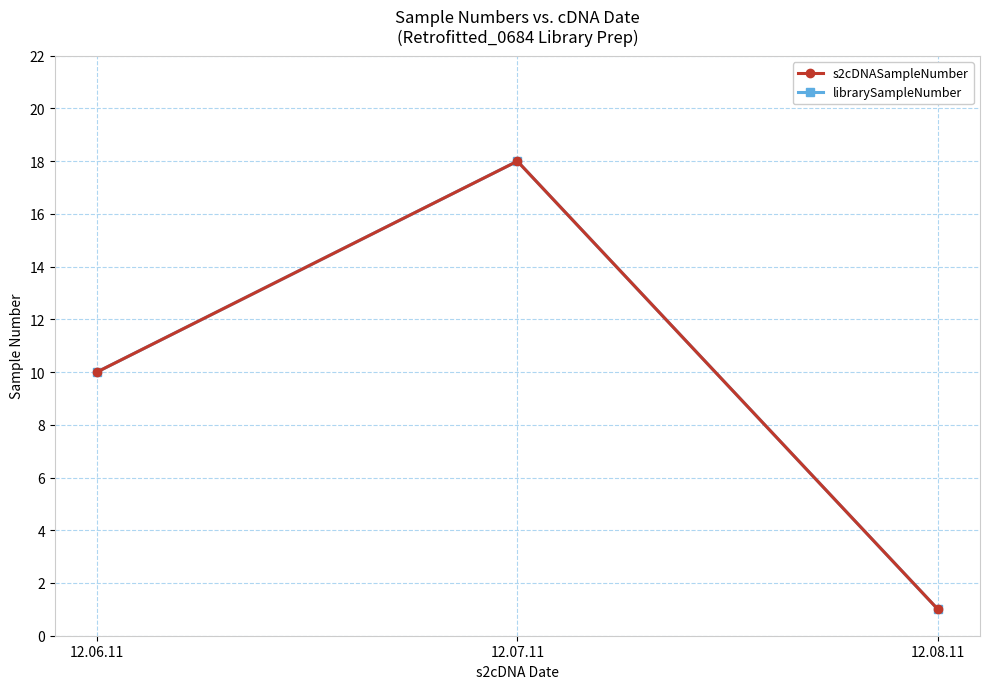

Count the librarySampleNumber values in the range 1 to 18.

3